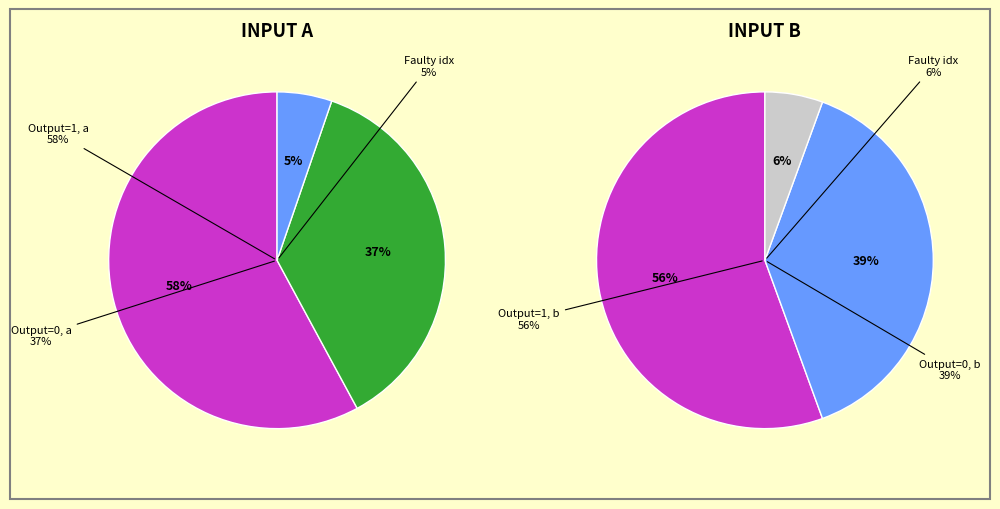

Does 2 account for over 50% of the chart?

No